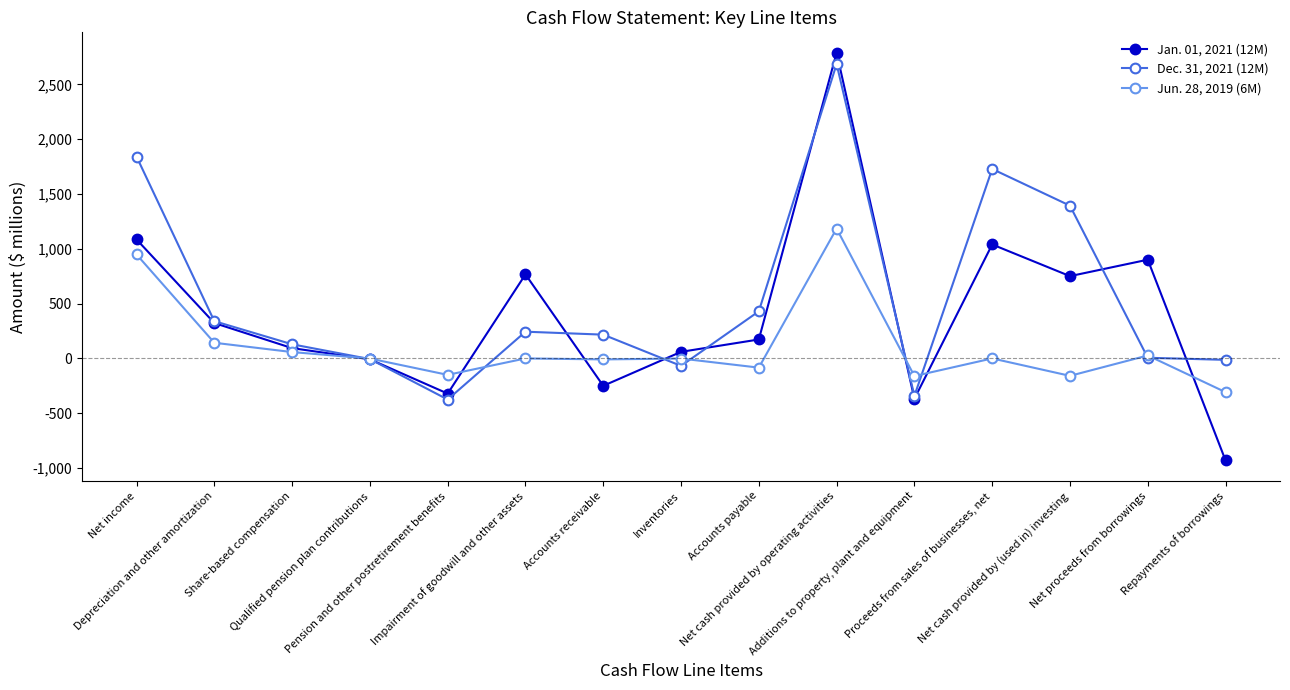

What is the greatest value displayed?

2790